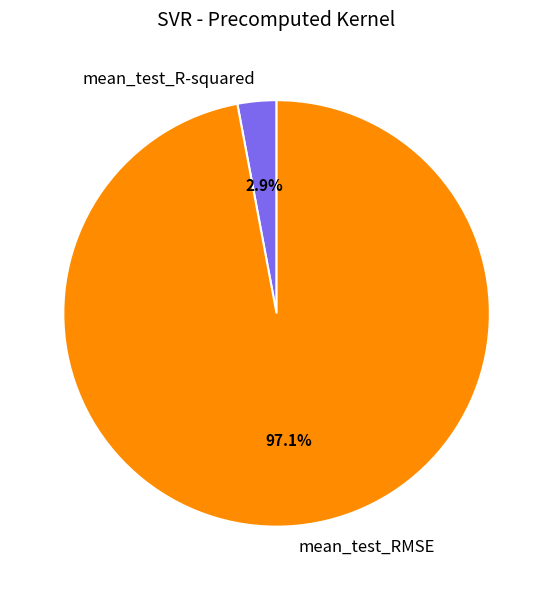

Does any single category account for the majority?

Yes